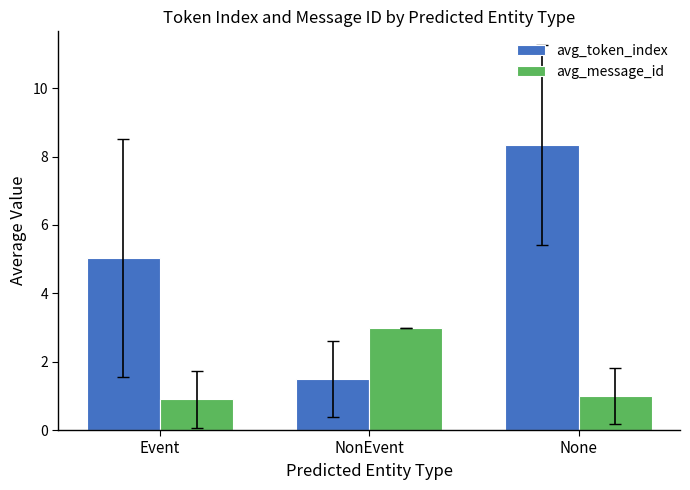

What is the label of the 2nd bar from the right?

NonEvent